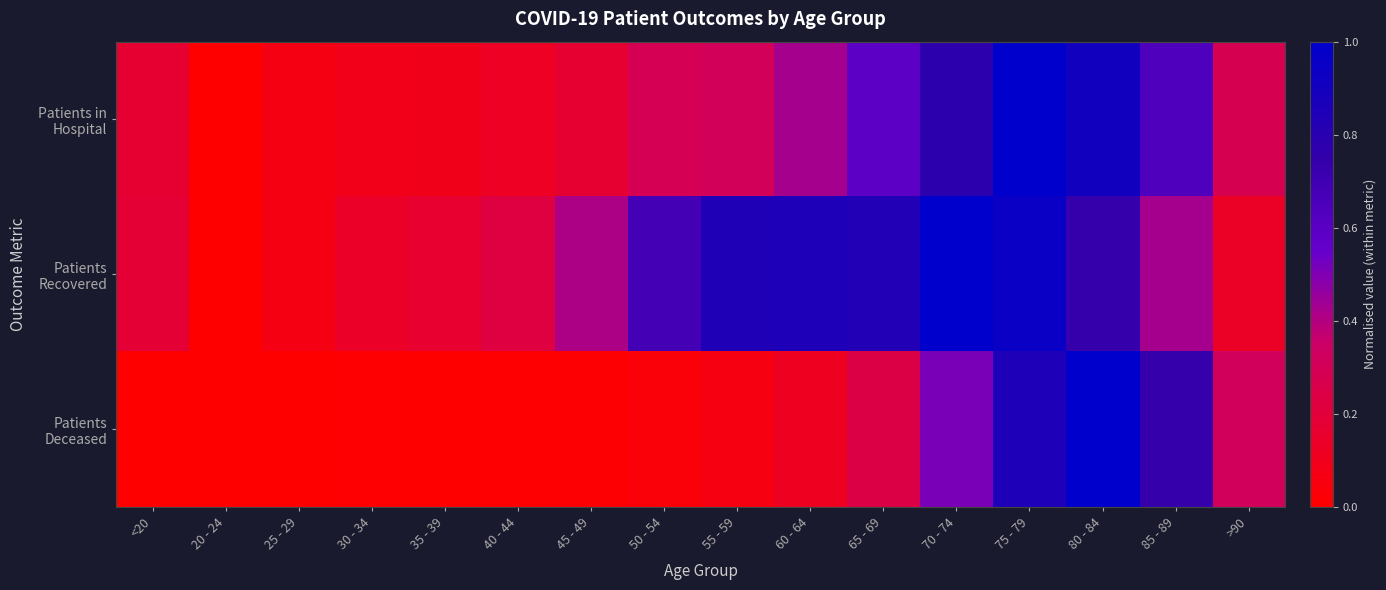

How many distinct data groups are displayed?

3